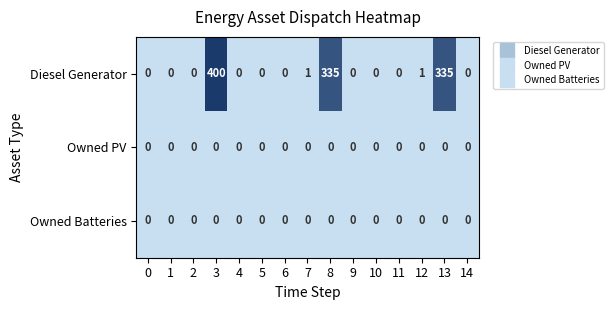

What is the greatest value displayed?

400